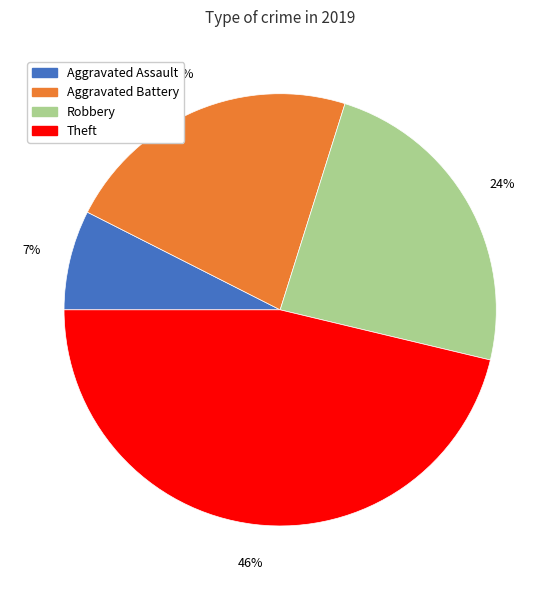

How many segments does this pie chart have?

4